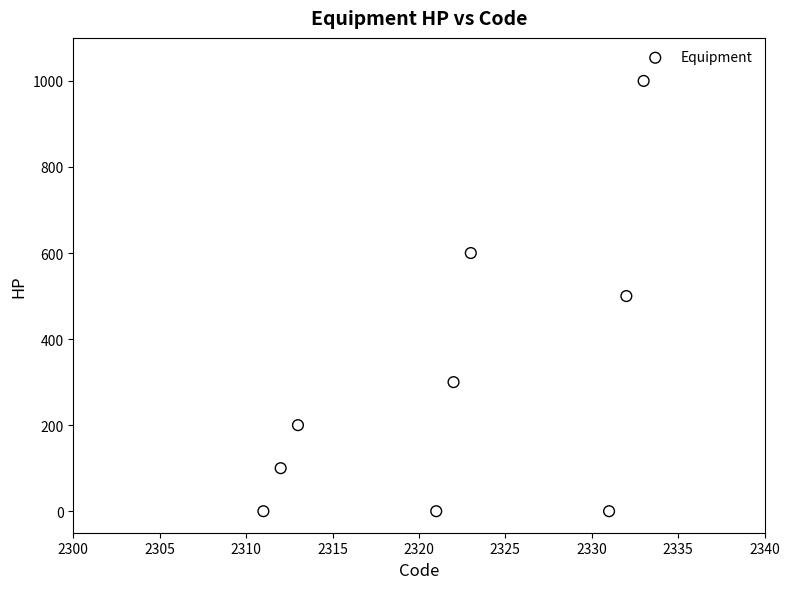

What is the average Y value?

300